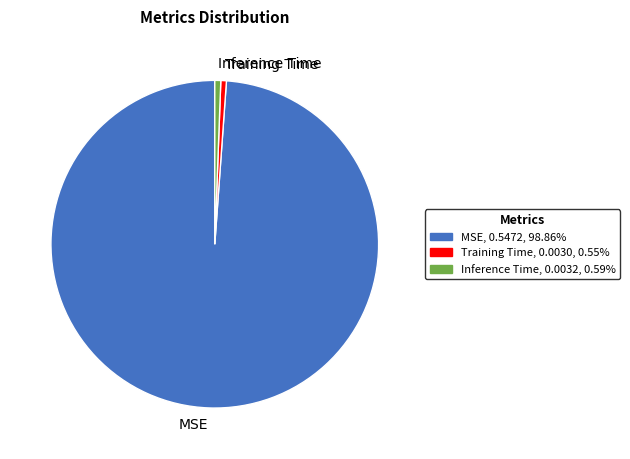

The Training Time slice represents 10% of the pie. True or false?

False